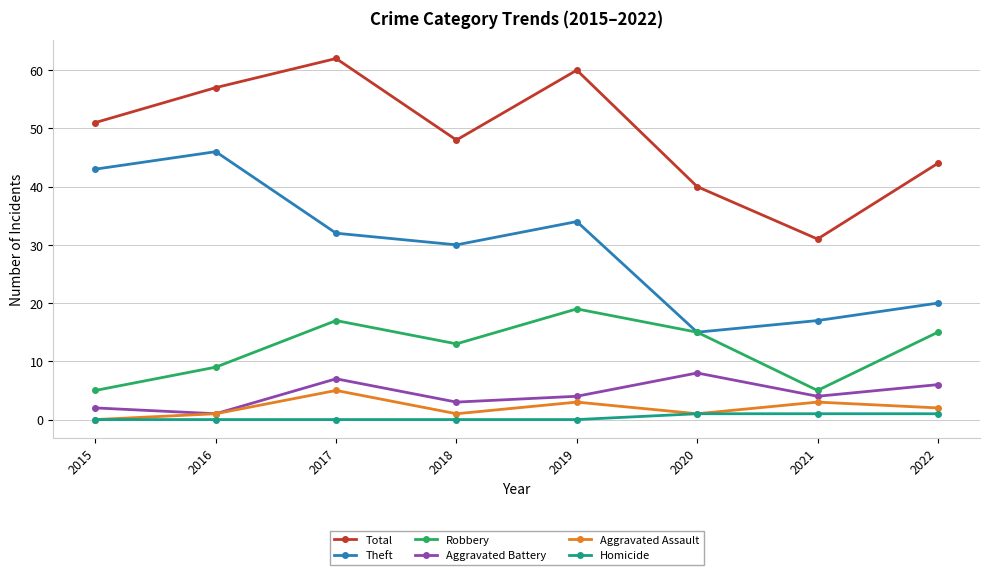

What is the maximum value for Homicide?

1